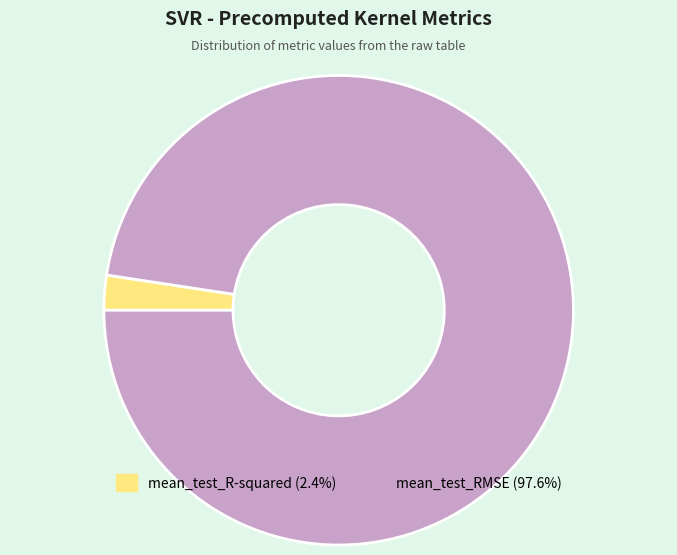

Which category has the smallest portion of the pie?

mean_test_R-squared